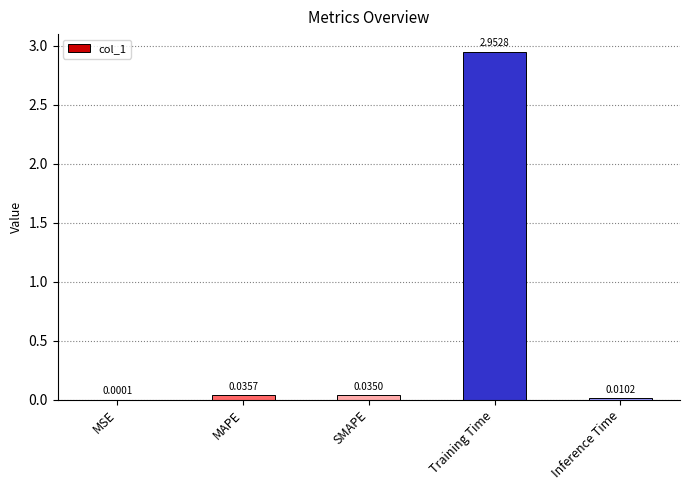

How many series are shown in this chart?

1